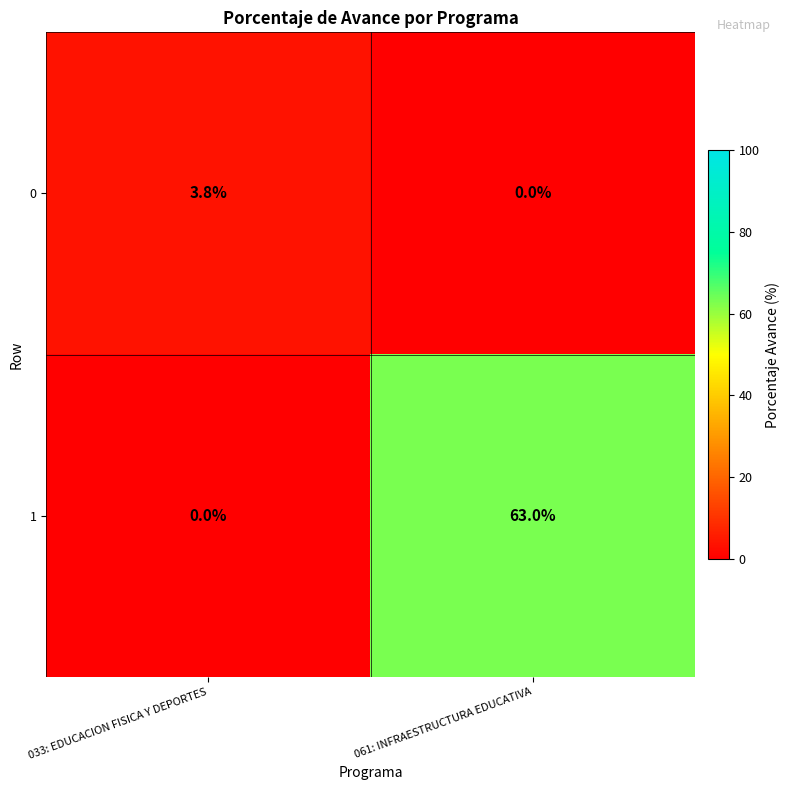

How many distinct data groups are displayed?

2